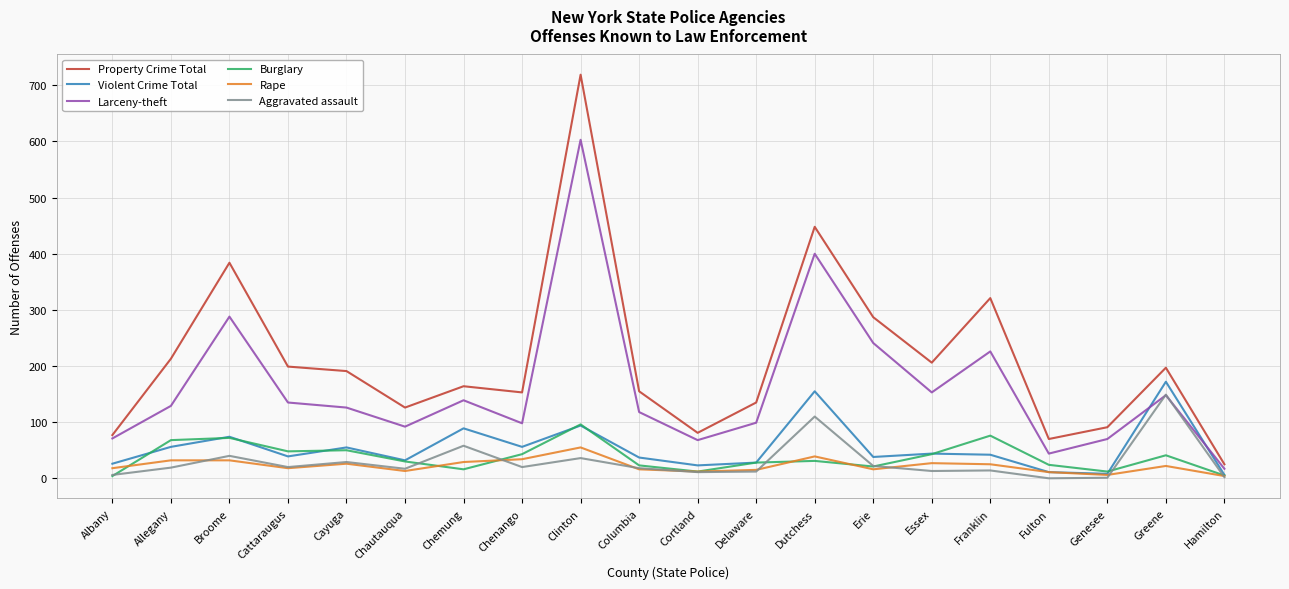

Which series has the largest range (max minus min)?

Property Crime Total